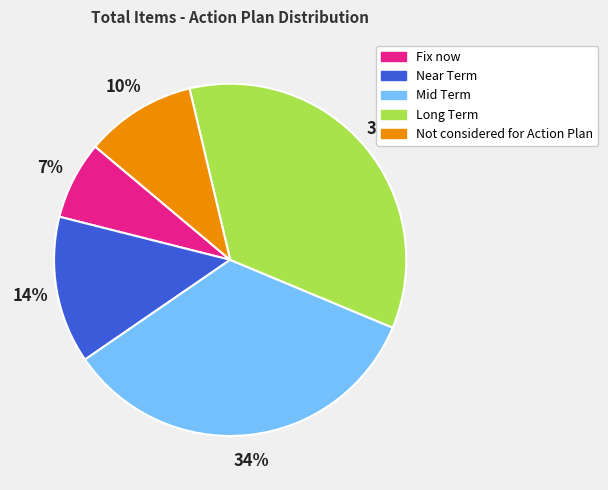

Is there a majority slice in this chart?

No